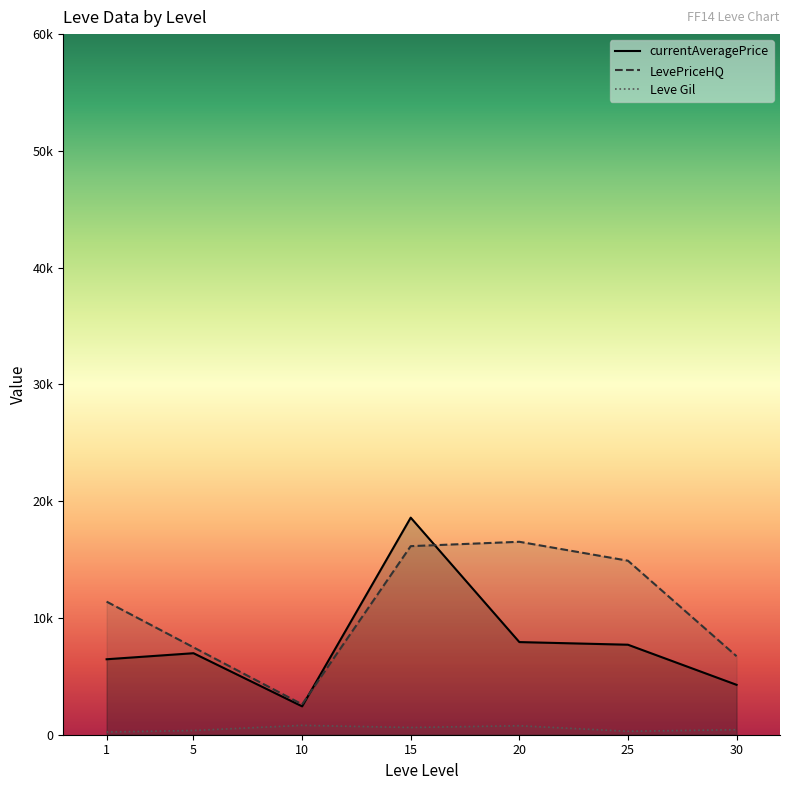

What are all the series names shown in the legend?

currentAveragePrice, LevePriceHQ, Leve Gil